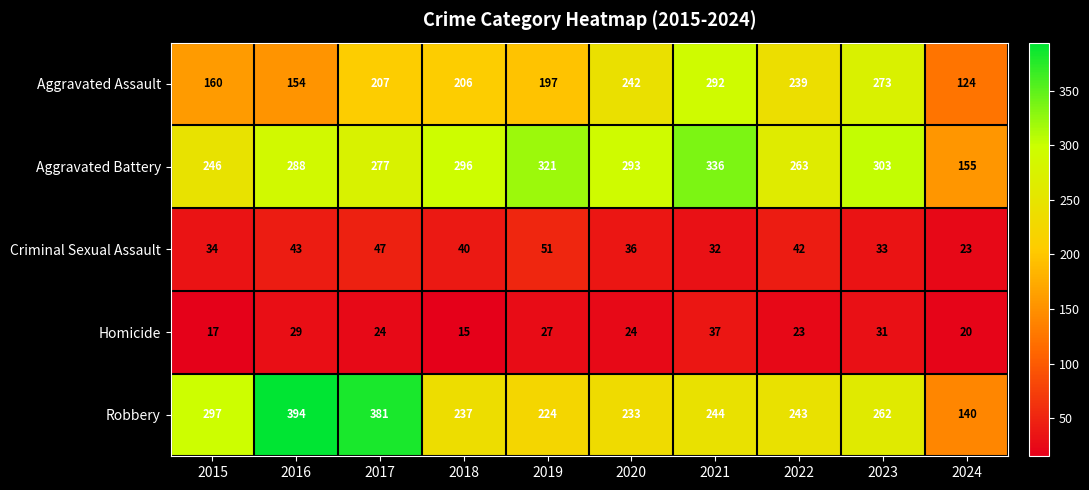

The Criminal Sexual Assault series shows 51 at 2019. True or false?

True